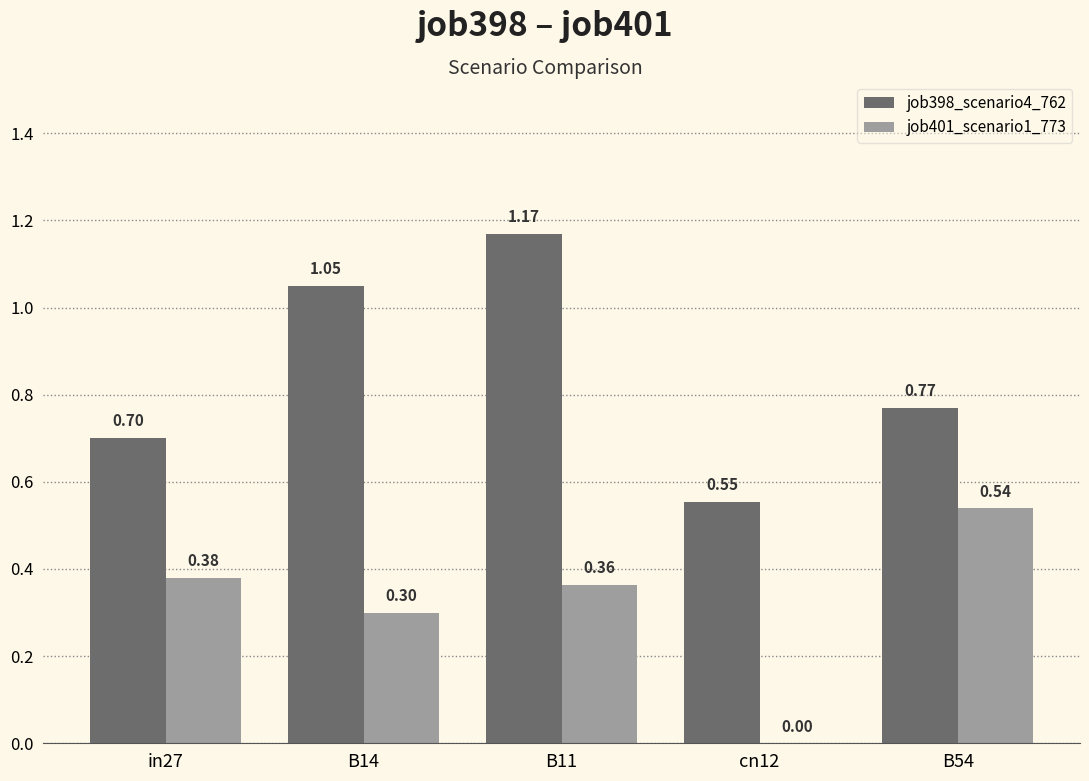

Between in27 and cn12, which series saw the biggest shift?

job401_scenario1_773